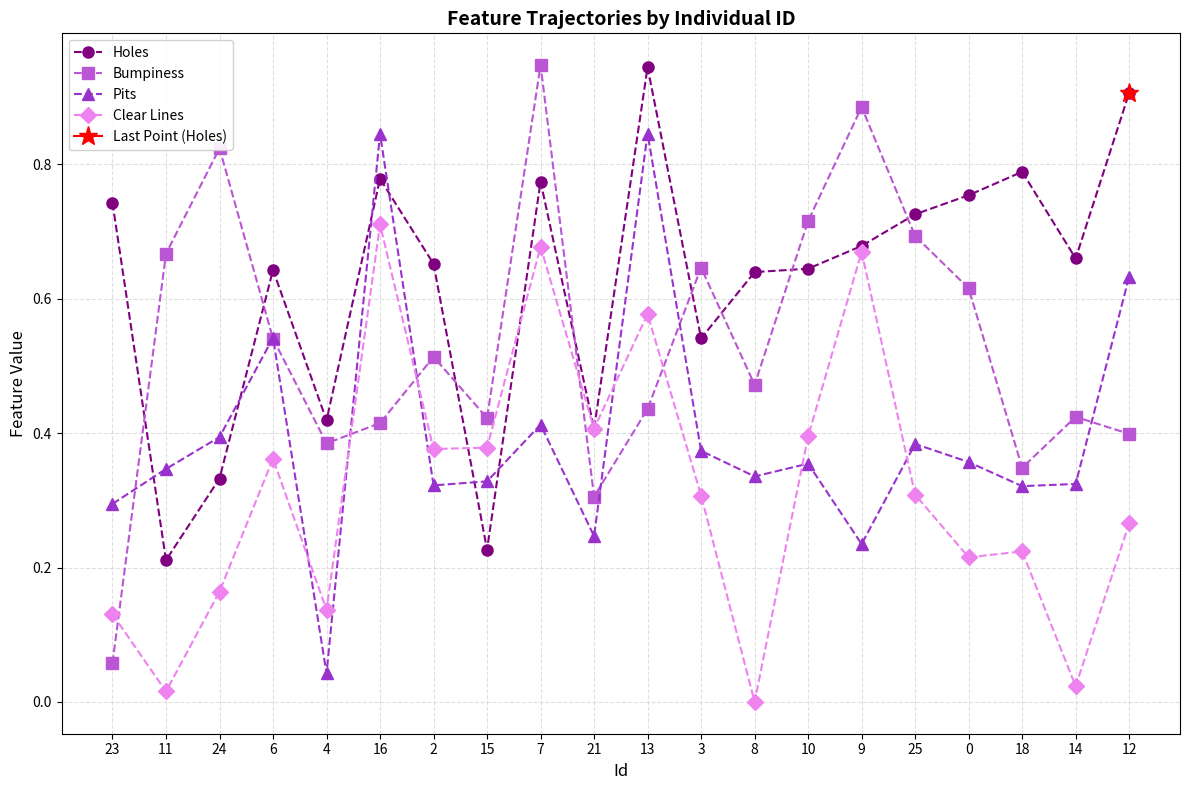

Where is Pits nearest to the value 0?

4